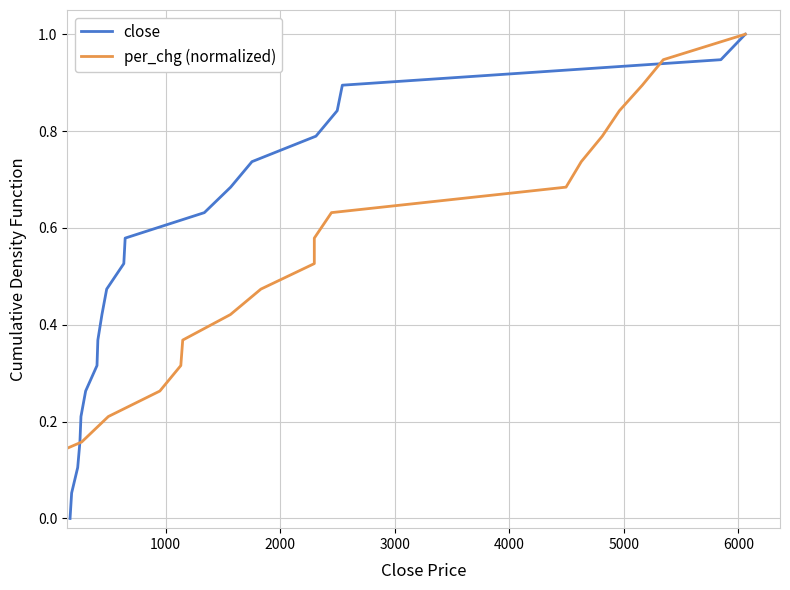

What is the label of the 2nd point from the left?

1000